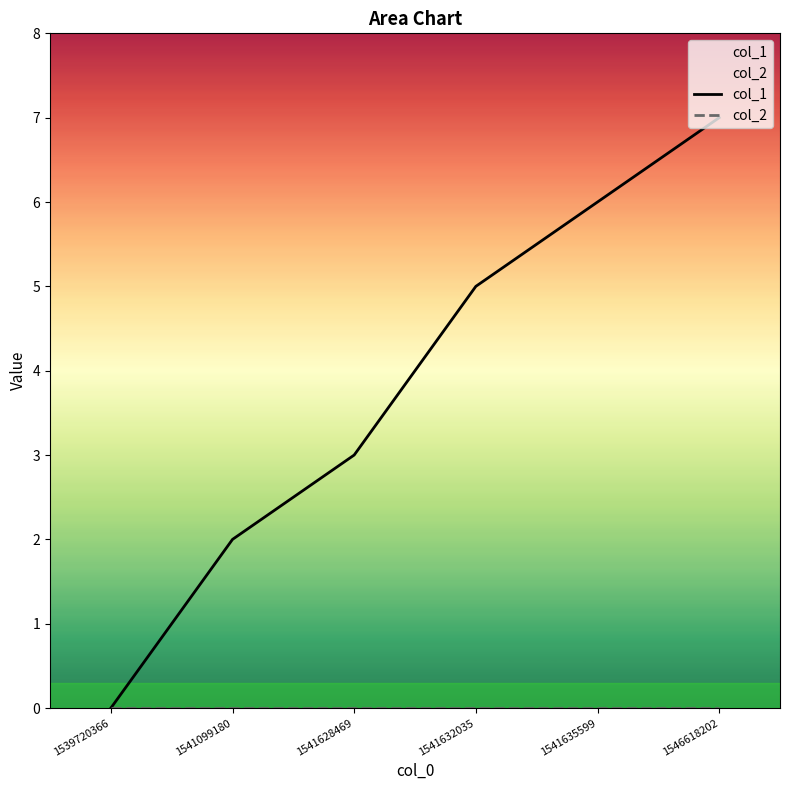

The col_1 series shows 2 at 1541099180. True or false?

True